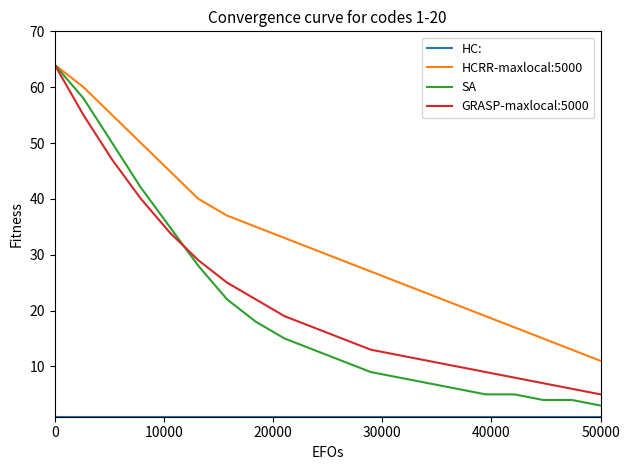

How many lines are shown in the chart?

4